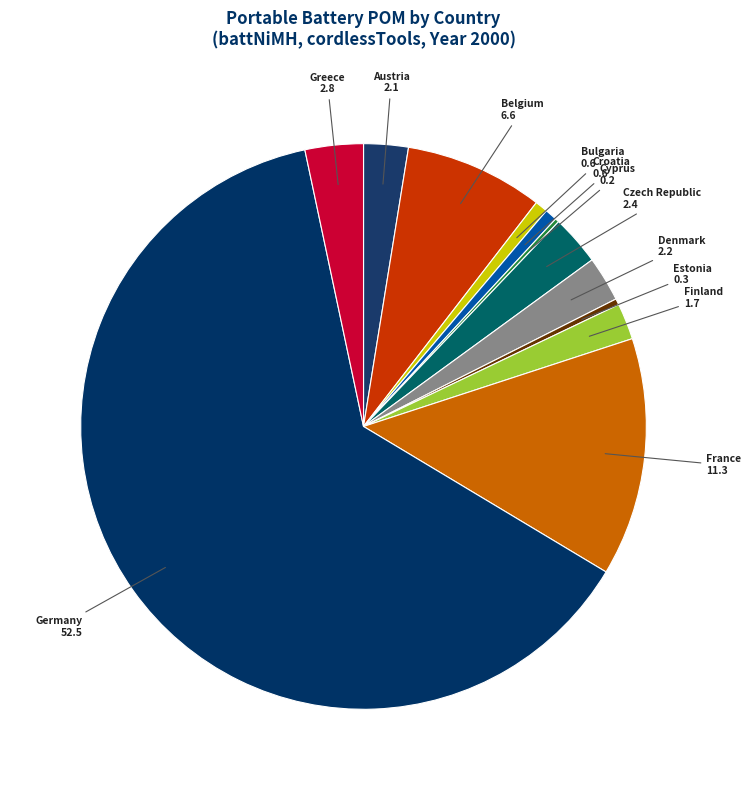

What is the majority slice?

Germany